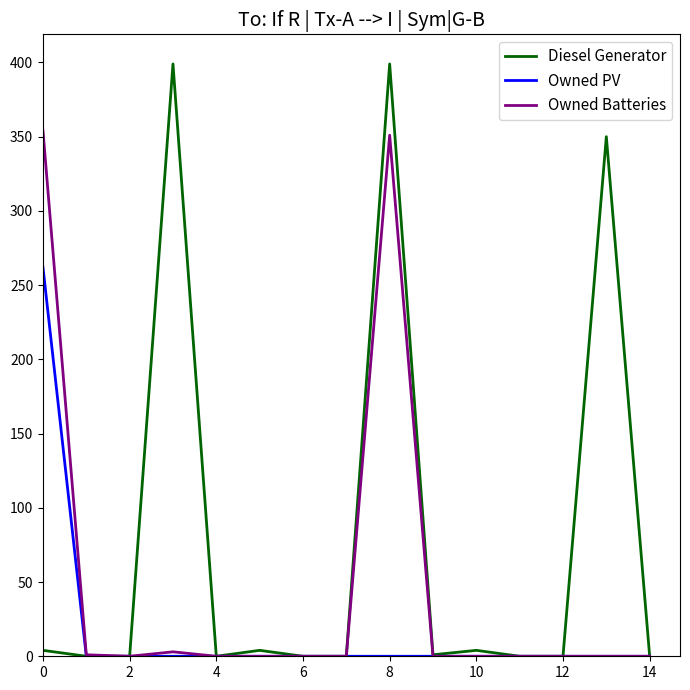

Which series has the widest spread of values?

Diesel Generator